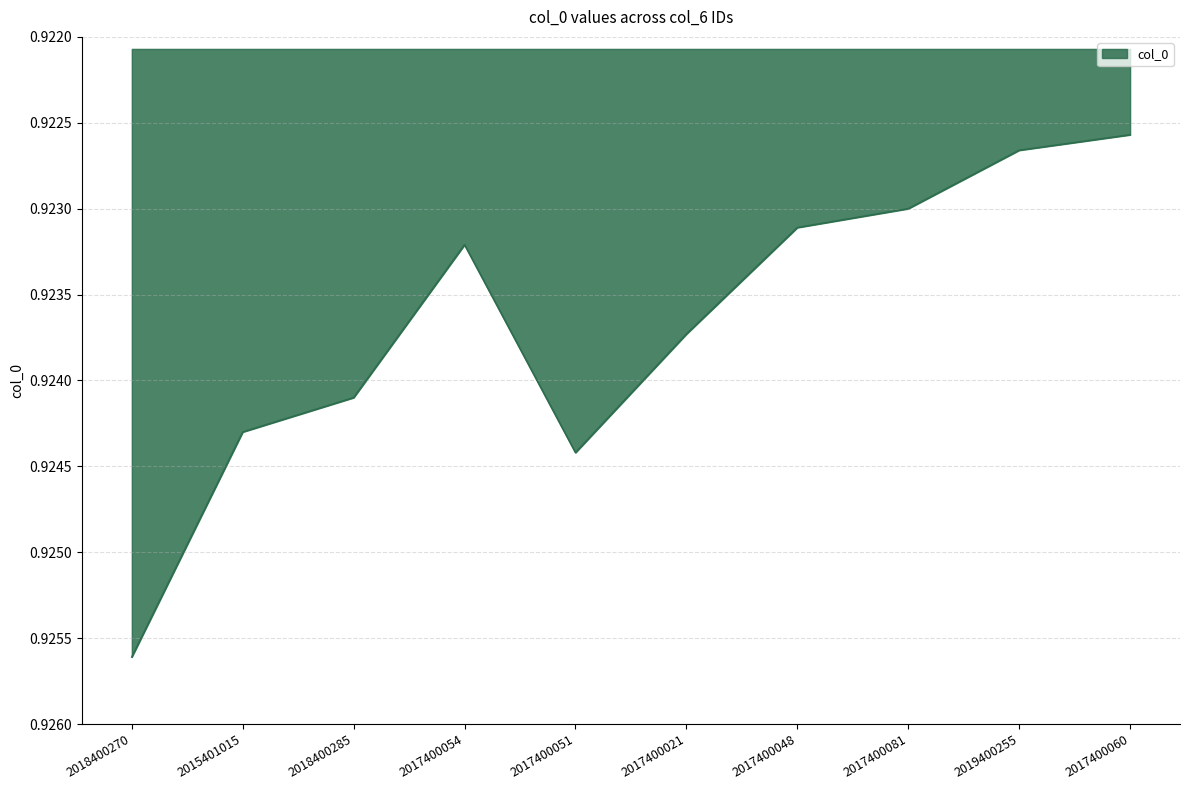

The value at 2017400021 is 0.5. True or false?

False